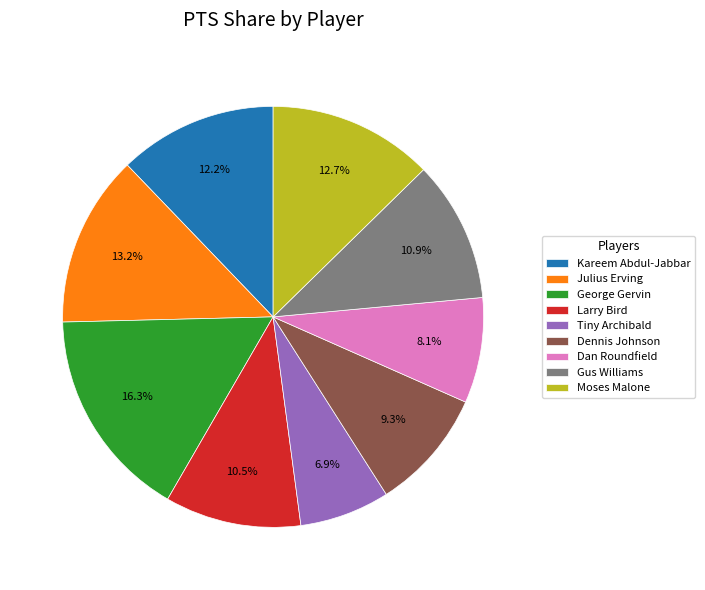

To the nearest percent, what is the combined percentage of Gus Williams and George Gervin?

27%